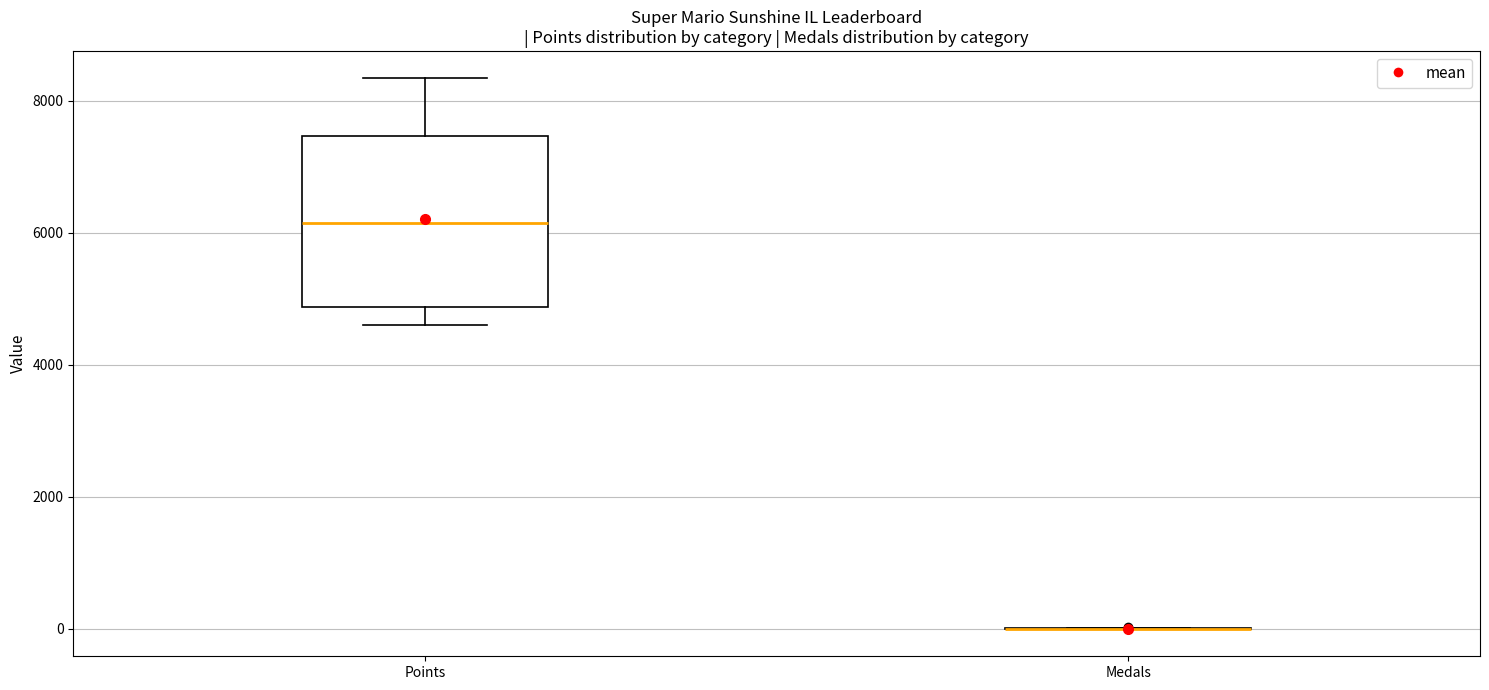

Which box is the tallest, from its lower edge to its upper edge?

Points